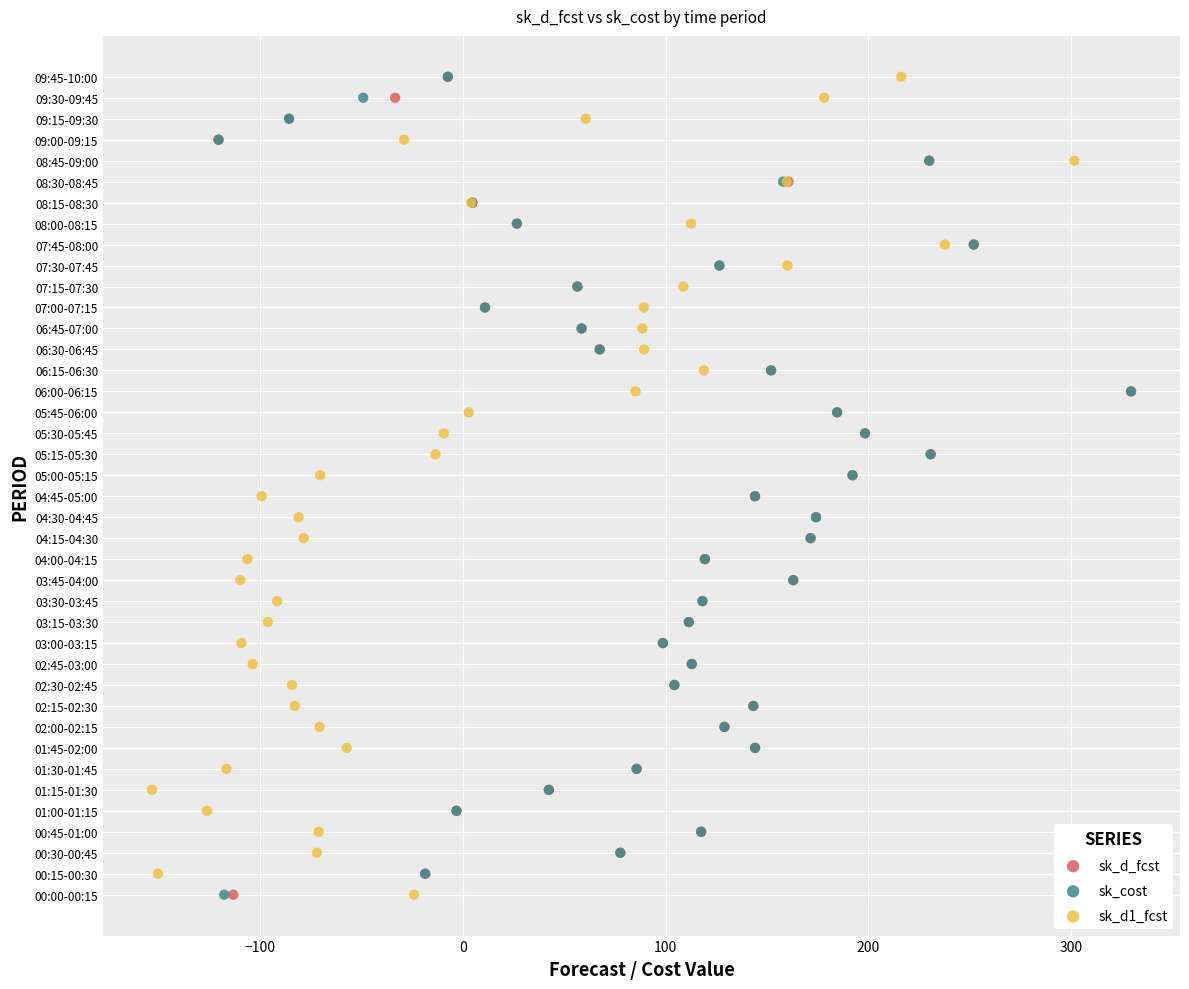

What are all the series names shown in the legend?

sk_d_fcst, sk_cost, sk_d1_fcst